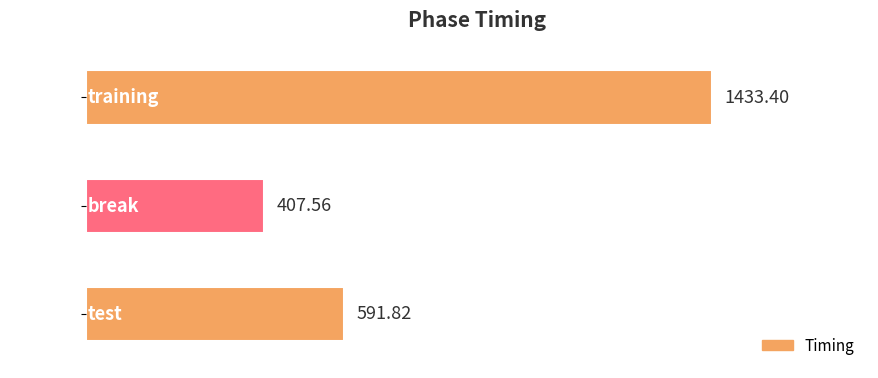

Which label corresponds to the smallest value in the chart?

break